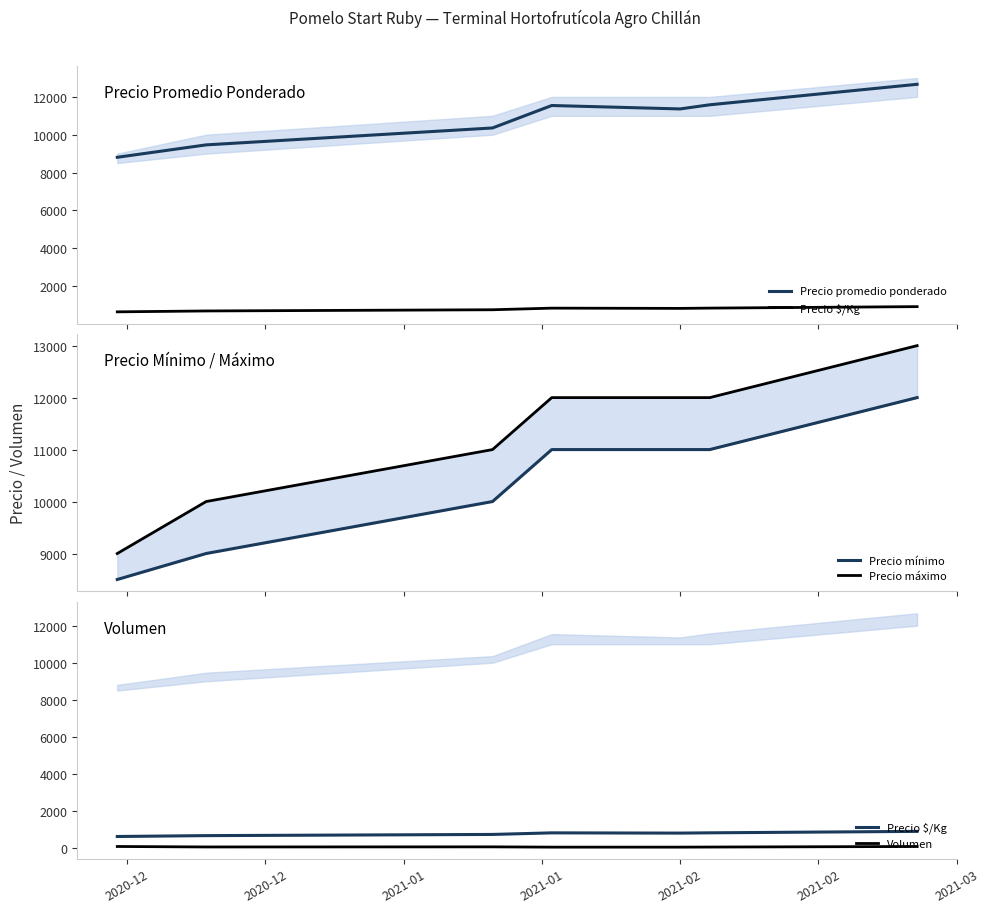

Is it true that Precio $/Kg equals 812 at 2021-02?

True